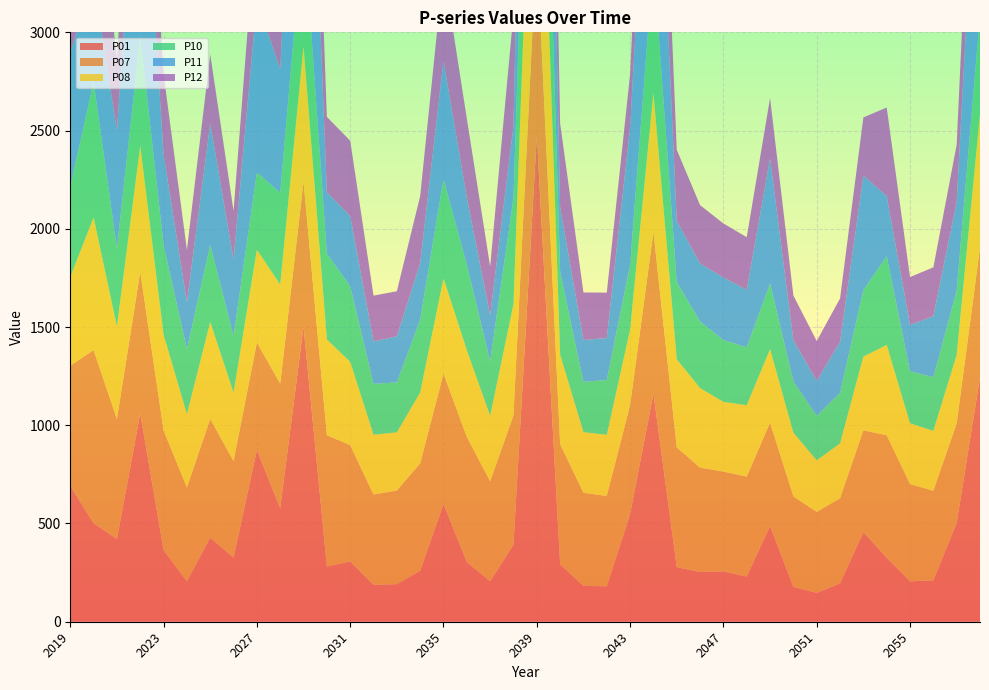

Reading left to right, list all the values displayed in this chart.

P01: 691.0	501.2	420.7	1059.9	364.6	206.0	428.4	326.4	874.9	578.2	1502.6	281.0	307.3	187.4	191.3	259.8	599.6	303.7	205.5	392.1	2474.9	292.5	182.4	180.2	547.6	1161.8	277.9	253.1	256.0	230.0	486.6	177.1	146.8	194.8	456.1	325.9	205.6	210.5	501.7	1244.4
P07: 612.5	881.4	610.5	721.7	608.4	477.0	603.5	490.6	546.9	633.7	737.3	668.3	591.2	460.0	476.4	546.3	663.7	636.7	509.1	658.1	974.1	611.1	473.6	459.7	555.4	823.1	609.2	531.2	508.1	508.7	526.3	460.3	412.6	433.4	518.1	623.5	495.1	456.2	507.4	659.2
P08: 451.3	675.9	471.0	641.5	488.4	373.8	493.8	349.4	471.5	504.6	688.8	487.5	424.4	304.5	296.2	360.6	485.2	441.4	333.7	565.4	1421.4	455.8	309.0	311.7	384.0	706.5	449.1	404.8	355.2	363.3	374.7	324.8	262.1	279.5	375.4	459.4	309.6	305.1	348.3	679.0
P10: 458.0	691.1	396.9	557.9	454.8	330.0	391.8	287.6	393.0	466.9	626.9	436.9	384.0	258.8	254.3	369.7	504.4	434.1	276.9	541.7	919.8	419.9	256.3	278.8	330.4	664.9	392.0	338.8	314.3	294.9	333.8	261.1	226.3	256.6	337.7	451.9	264.8	272.5	326.6	505.8
P11: 683.8	512.9	599.8	1245.4	462.0	238.9	617.4	388.5	875.1	626.4	1626.1	312.6	357.4	216.5	234.3	288.1	601.8	342.5	235.3	365.8	2089.9	329.2	212.6	213.7	698.5	1288.2	311.9	295.4	318.2	292.6	636.1	209.4	179.0	260.1	583.3	305.8	235.5	311.0	452.7	1244.4
P12: 427.5	667.8	367.8	527.6	408.9	266.7	352.9	248.4	455.7	454.8	649.7	383.4	384.1	232.8	229.6	342.2	468.7	402.7	247.9	572.5	803.9	428.3	241.9	231.2	270.2	646.9	362.1	297.0	275.5	267.9	307.9	227.7	201.9	221.0	296.0	450.9	243.9	248.3	290.7	659.7